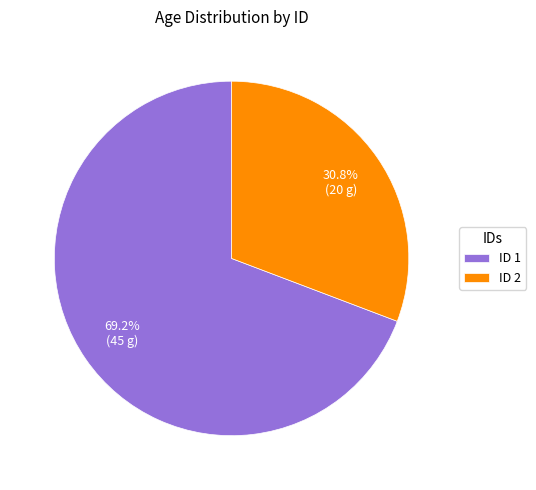

Does any single category account for the majority?

Yes